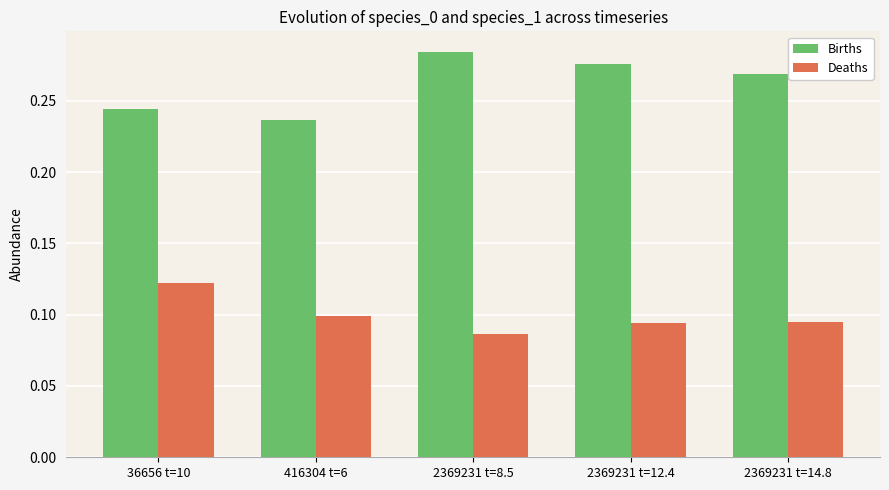

Which series has the largest total across all categories?

Births